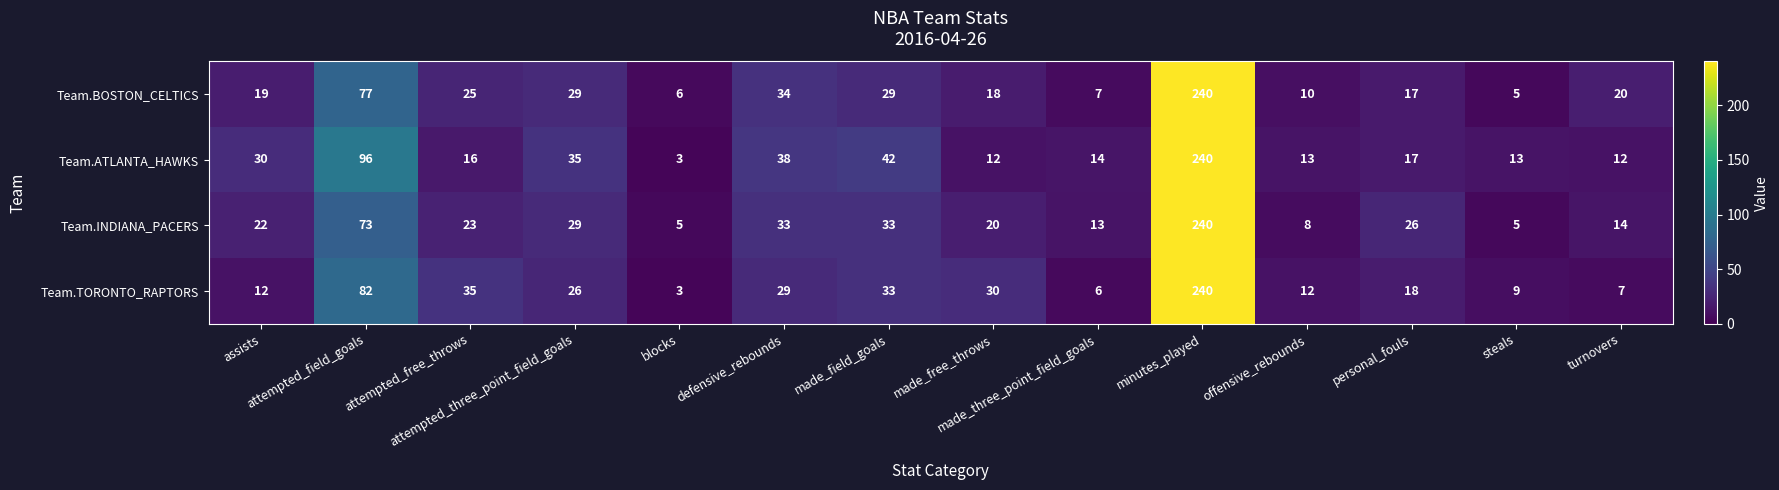

What is the average value of the Team.TORONTO_RAPTORS series?

39